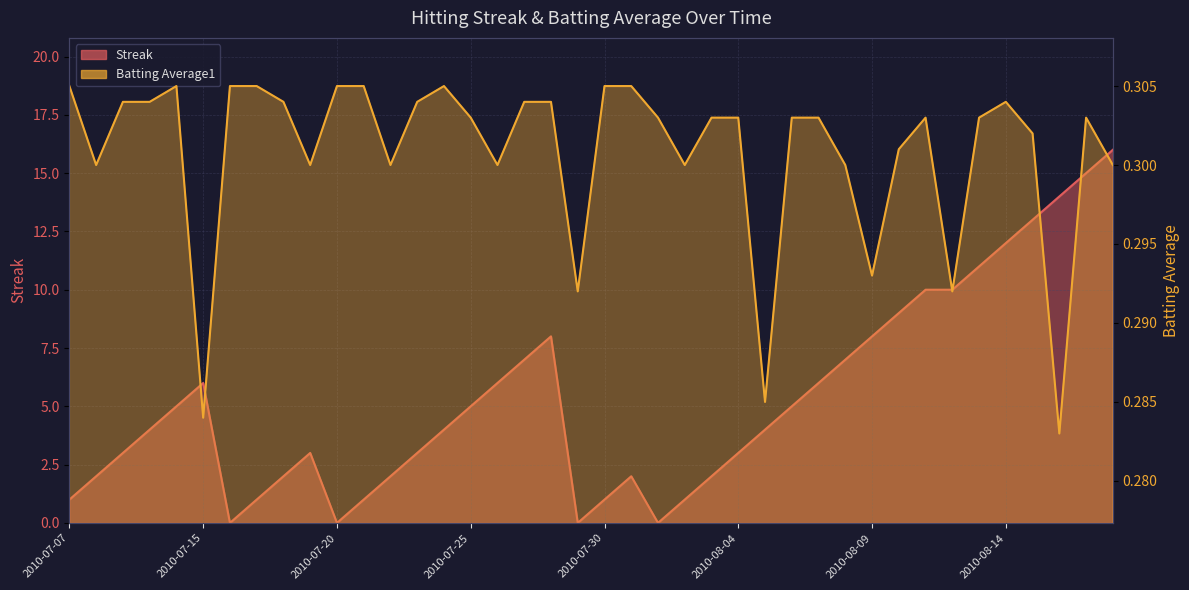

Reading right to left, what are all the values shown in this chart?

Streak: 16.0	15.0	14.0	13.0	12.0	11.0	10.0	10.0	9.0	8.0	7.0	6.0	5.0	4.0	3.0	2.0	1.0	0.0	2.0	1.0	0.0	8.0	7.0	6.0	5.0	4.0	3.0	2.0	1.0	0.0	3.0	2.0	1.0	0.0	6.0	5.0	4.0	3.0	2.0	1.0
Batting Average1: 0.3	0.3	0.3	0.3	0.3	0.3	0.3	0.3	0.3	0.3	0.3	0.3	0.3	0.3	0.3	0.3	0.3	0.3	0.3	0.3	0.3	0.3	0.3	0.3	0.3	0.3	0.3	0.3	0.3	0.3	0.3	0.3	0.3	0.3	0.3	0.3	0.3	0.3	0.3	0.3